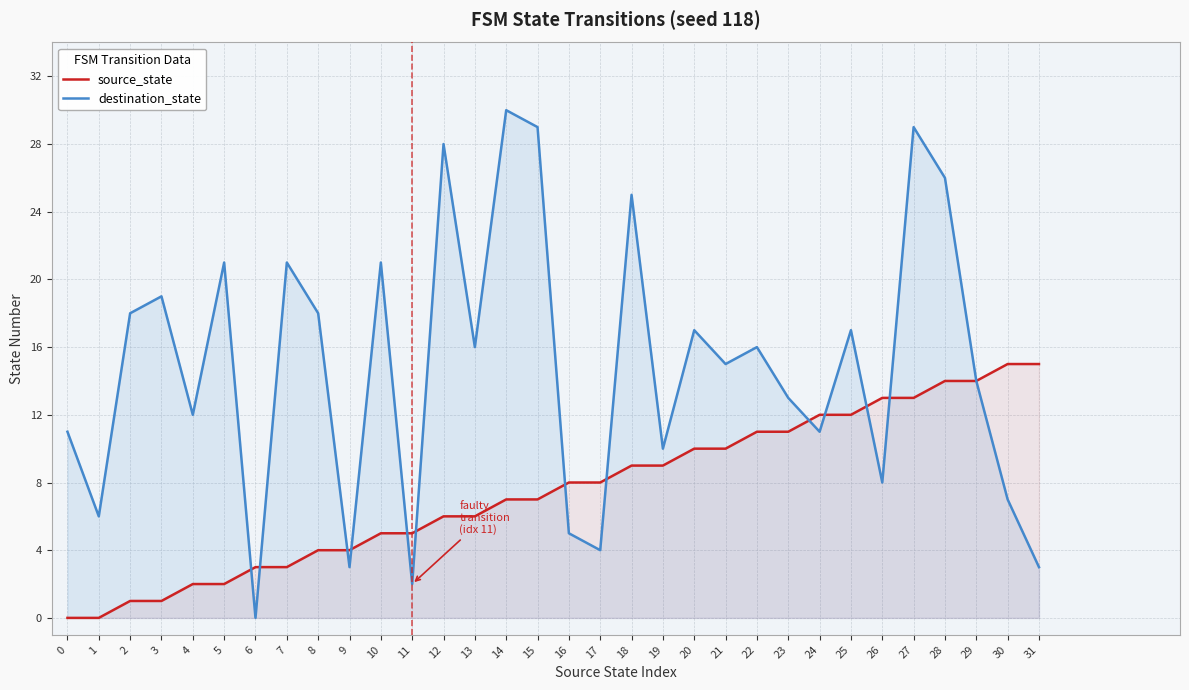

How many times do destination_state and source_state cross each other?

12